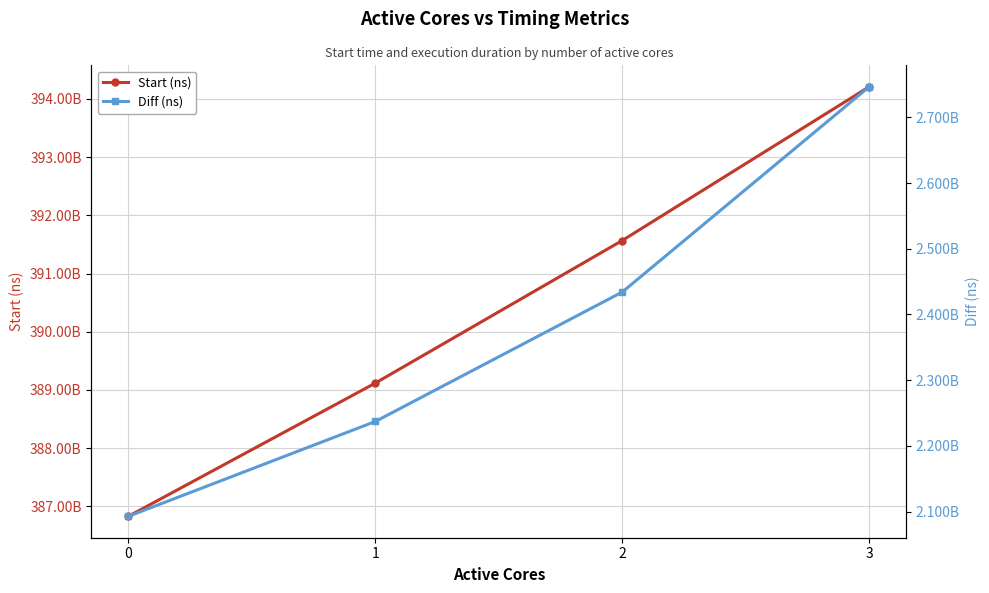

How many lines are shown in the chart?

2